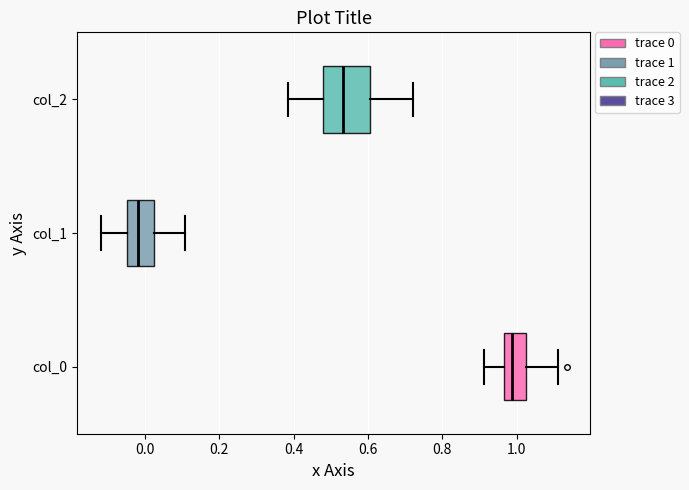

Where is the right edge of the box for col_0 on the x-axis? The values are not printed on the chart, so give them approximately, as read against the axis.

1.02